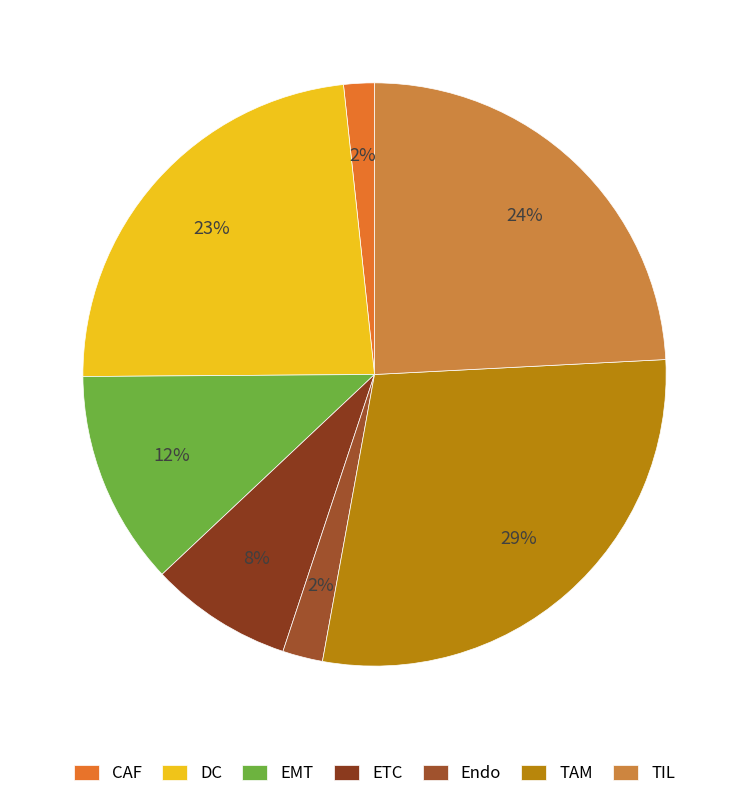

To the nearest percent, what percentage of the pie is Endo?

2%